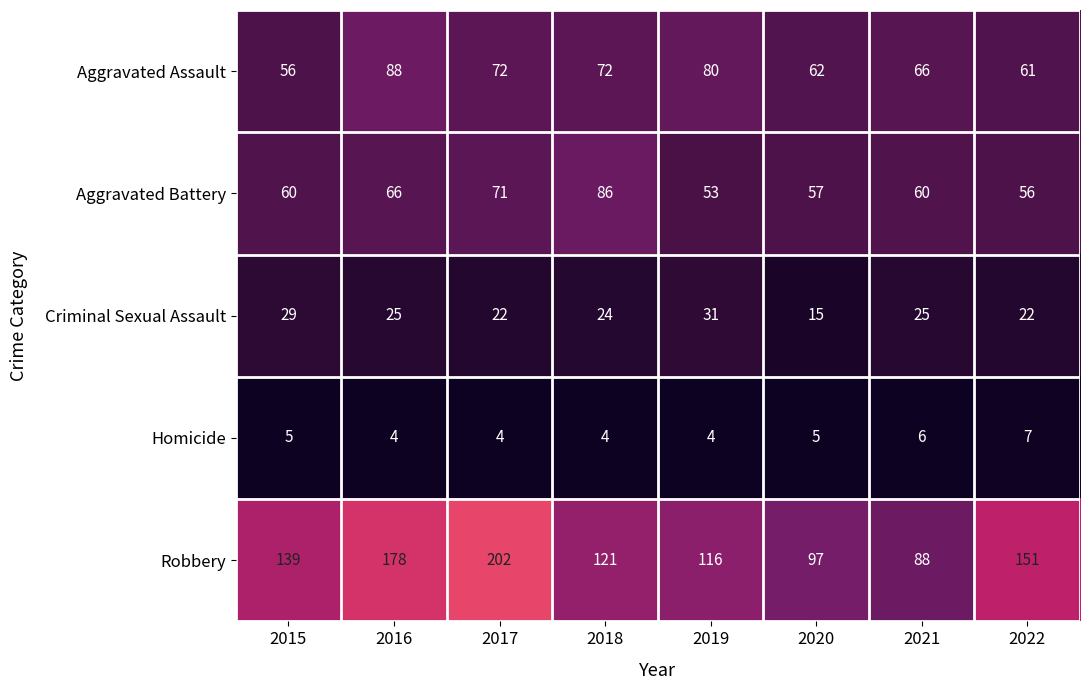

At which label does Criminal Sexual Assault first exceed 25?

2015